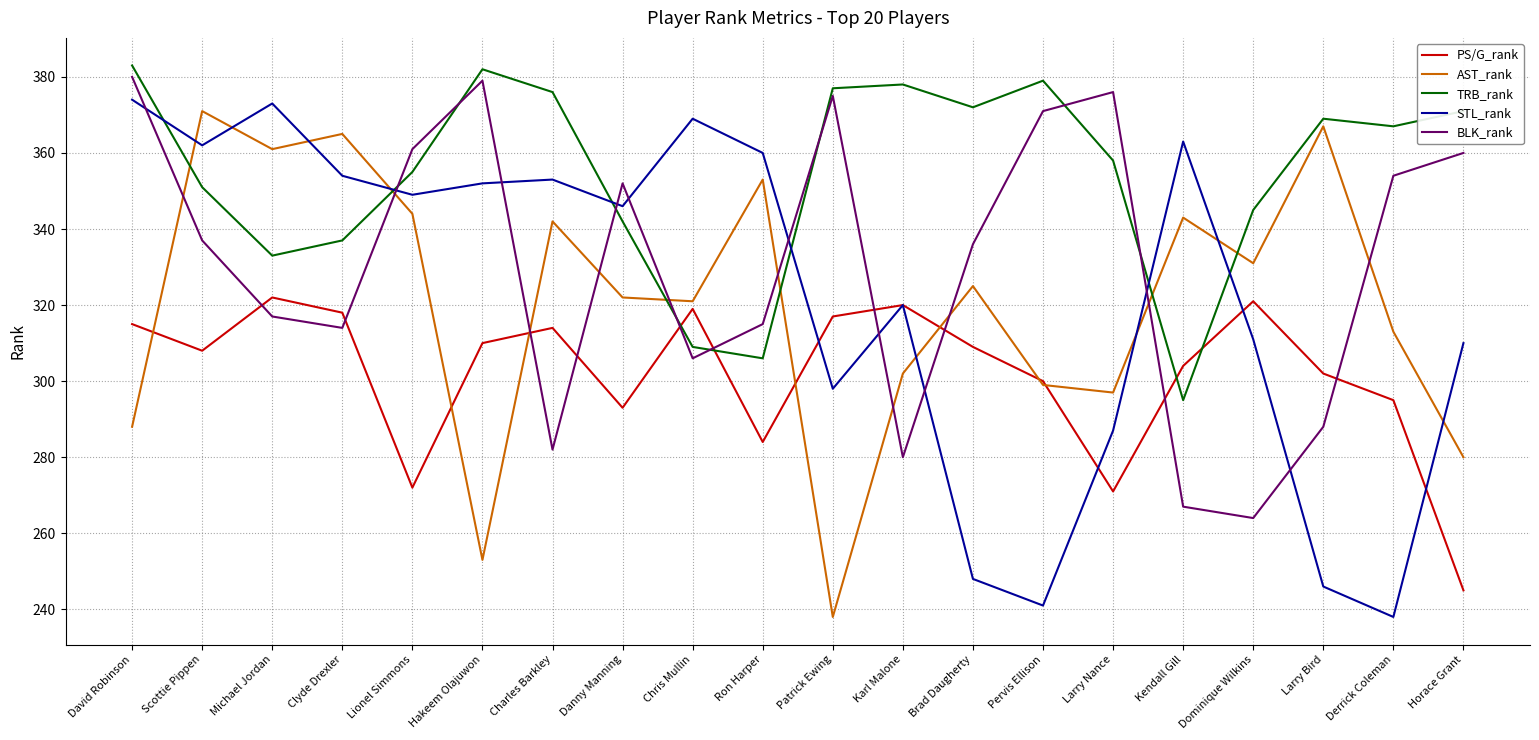

What is the total value across all series at Brad Daugherty?

1590